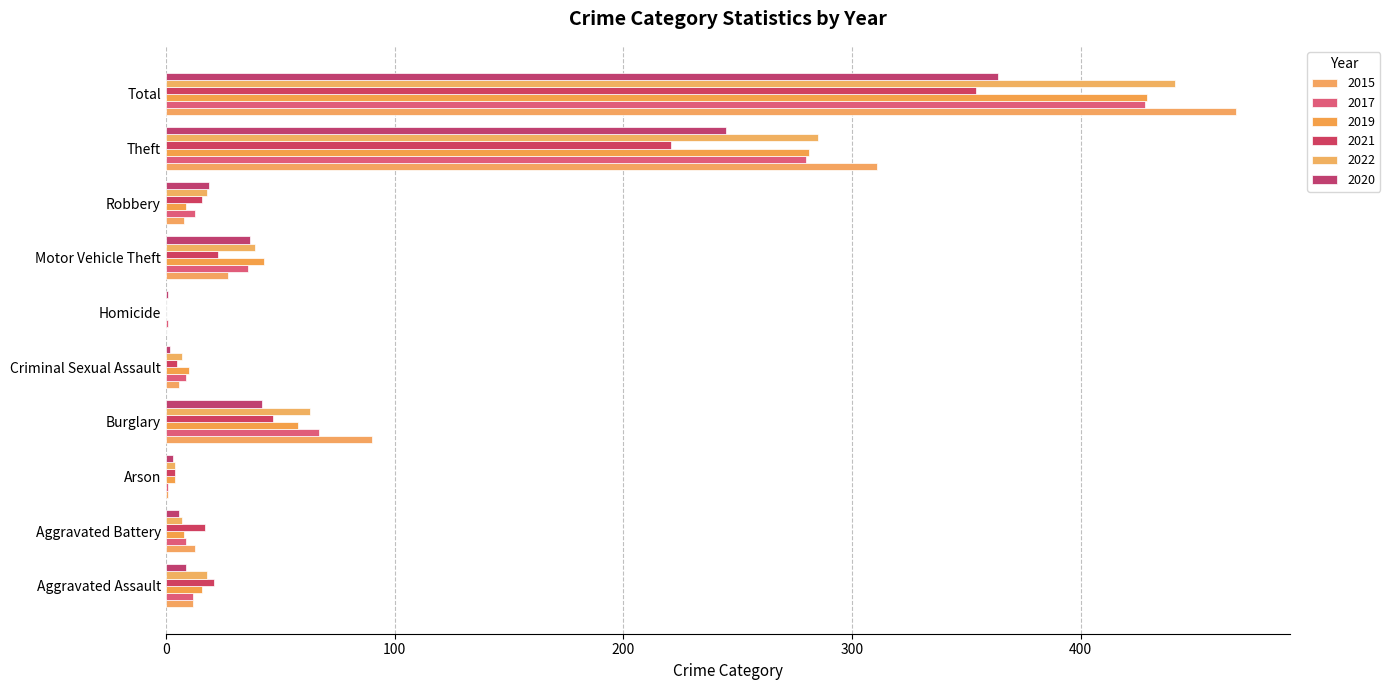

Reading right to left, list all the values displayed in this chart.

2015: 468	311	8	27	0	6	90	1	13	12
2017: 428	280	13	36	1	9	67	1	9	12
2019: 429	281	9	43	0	10	58	4	8	16
2021: 354	221	16	23	0	5	47	4	17	21
2022: 441	285	18	39	0	7	63	4	7	18
2020: 364	245	19	37	1	2	42	3	6	9